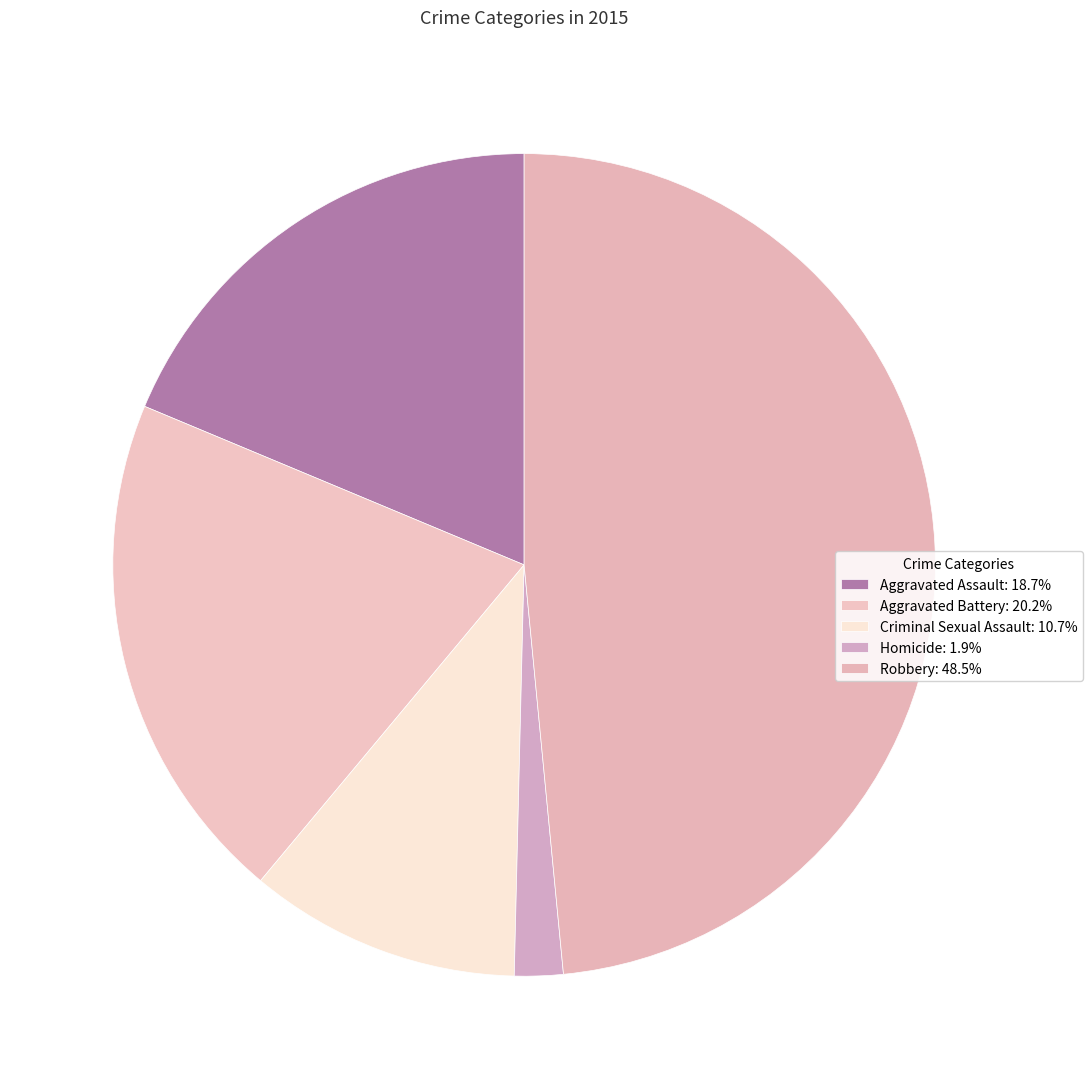

Does Homicide represent more than half of the total?

No